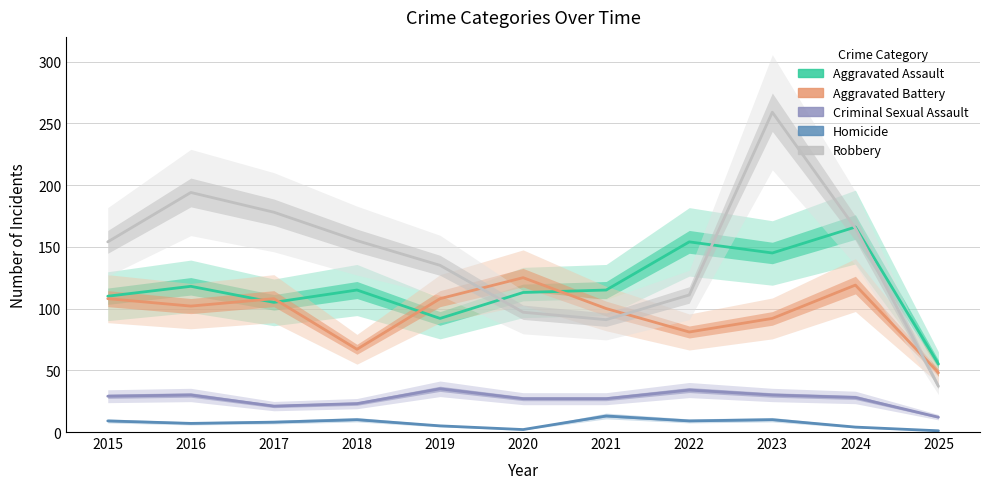

Is the value of Aggravated Assault at 2024 greater than the value of Robbery at 2017?

No